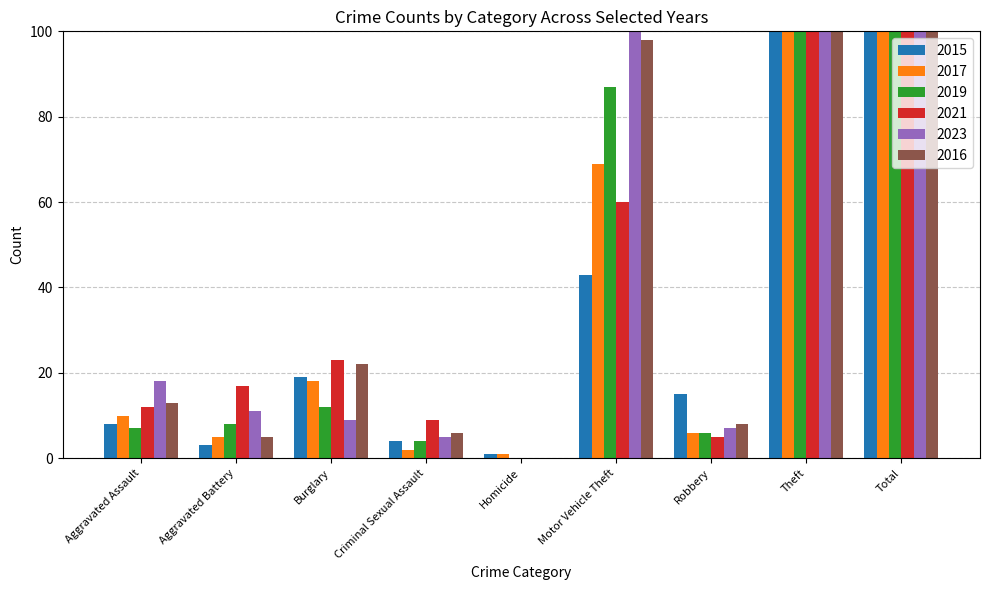

Which series changed the most between Burglary and Total?

2023